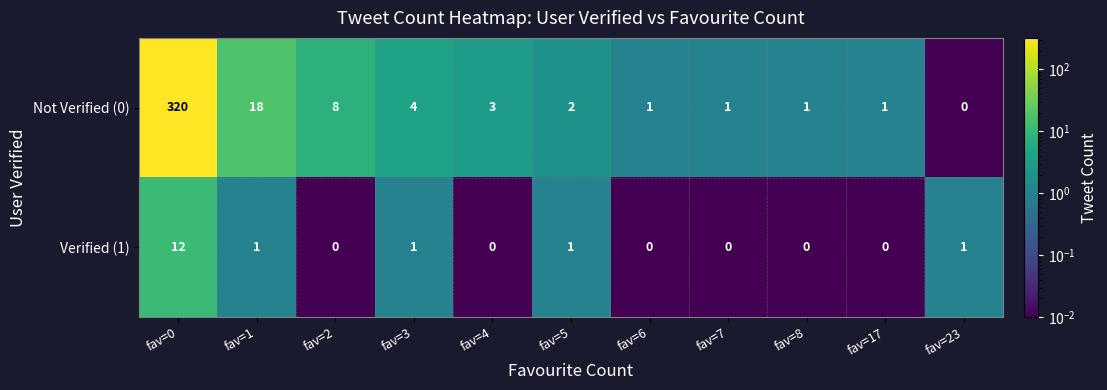

What is the difference between the maximum and minimum values in the Verified (1) series?

12